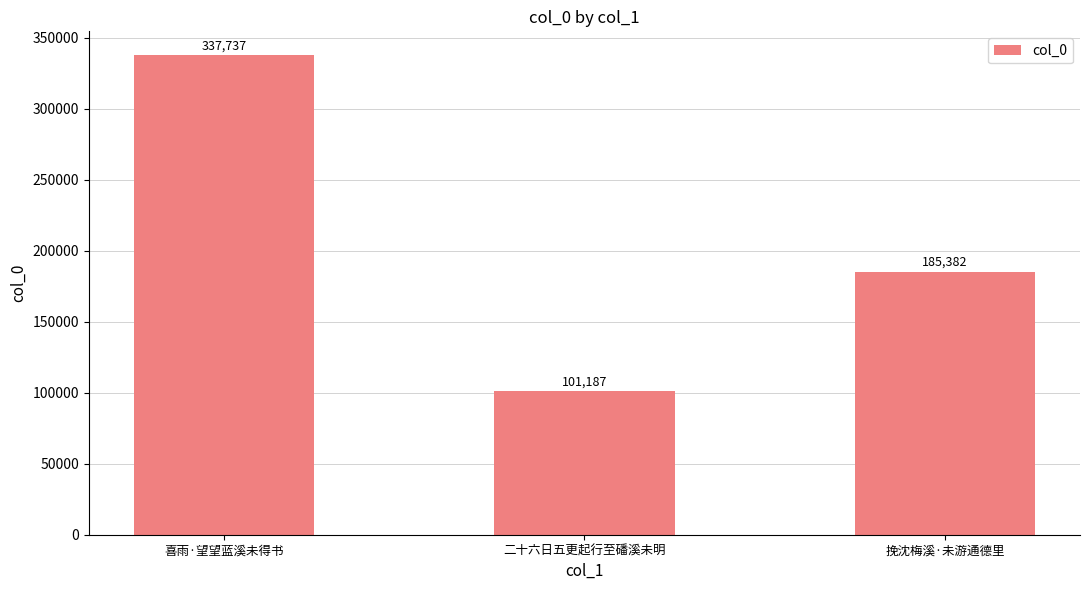

What is the label of the 3rd bar from the right?

喜雨·望望蓝溪未得书